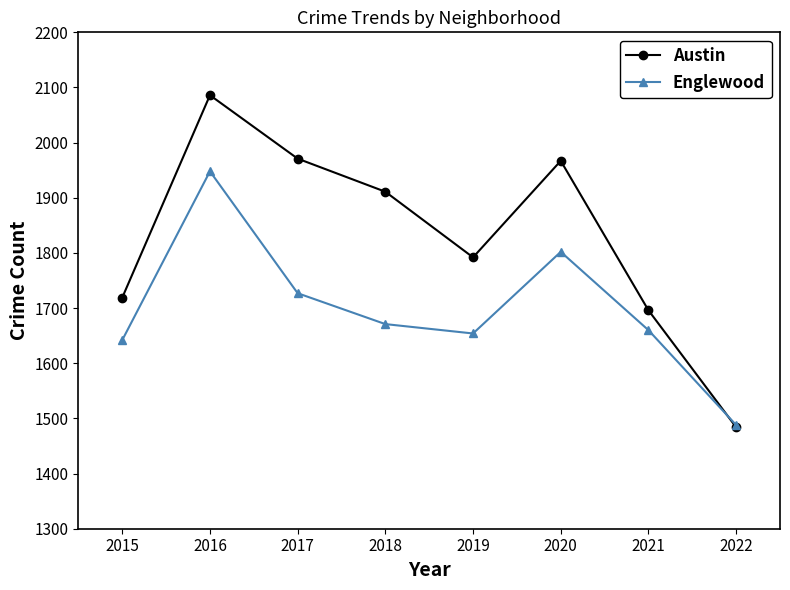

How many interior local valleys does the Austin series have?

1